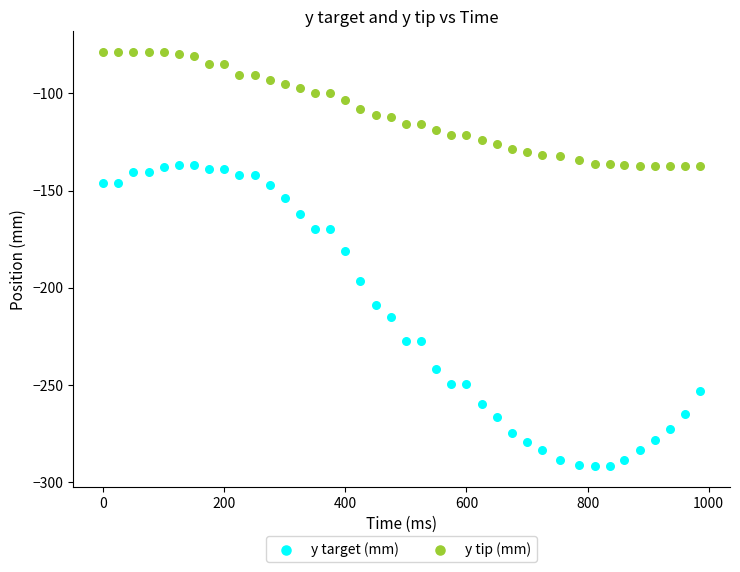

Across all series, what Y value is closest to -185?

-180.9